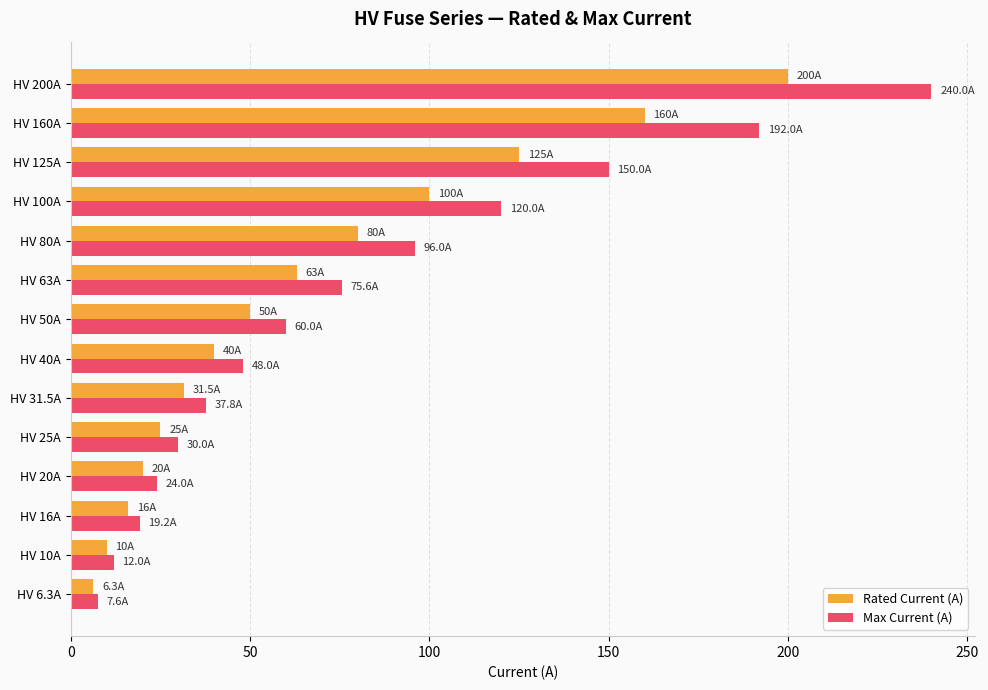

At how many categories does at least one series exceed 43?

8